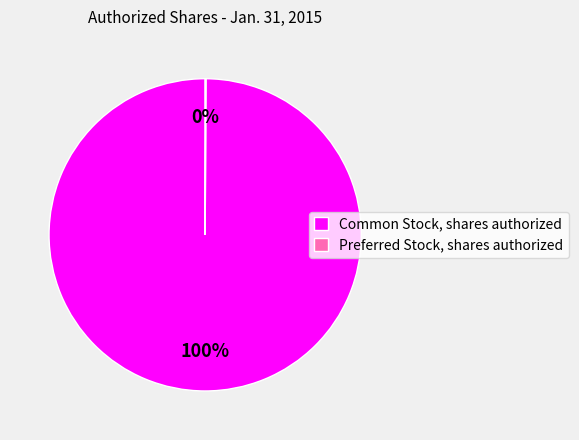

Does Common Stock, shares authorized represent more than half of the total?

Yes